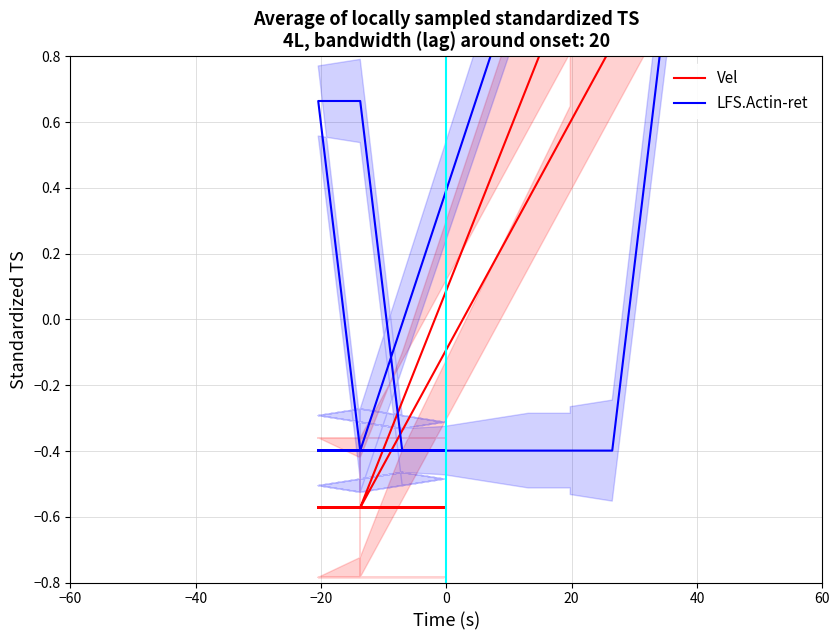

True or false: LFS.Actin-ret has more than 2 points higher than both neighbors.

False